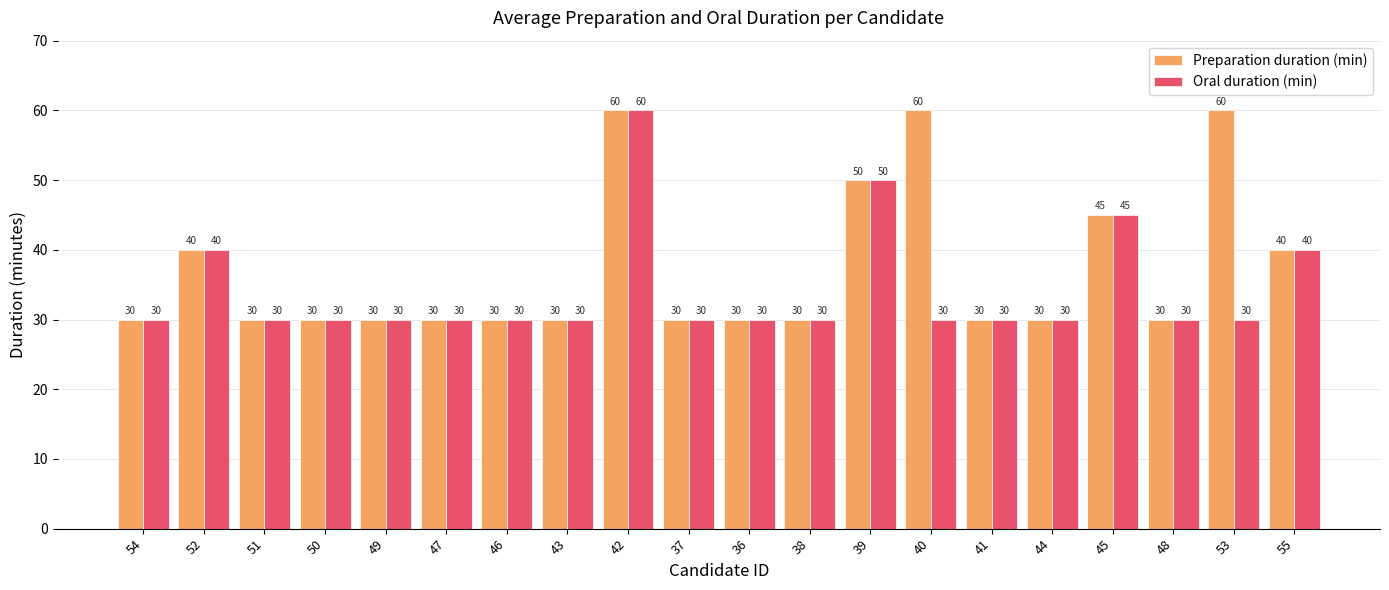

What is the value of the Oral duration (min) bar at the 8th from the left?

30